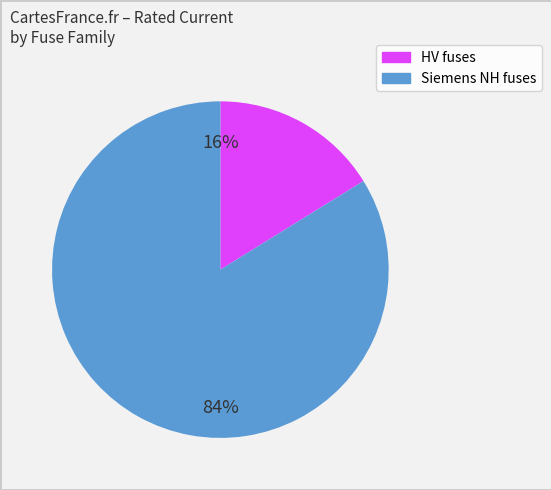

Is there a majority slice in this chart?

Yes